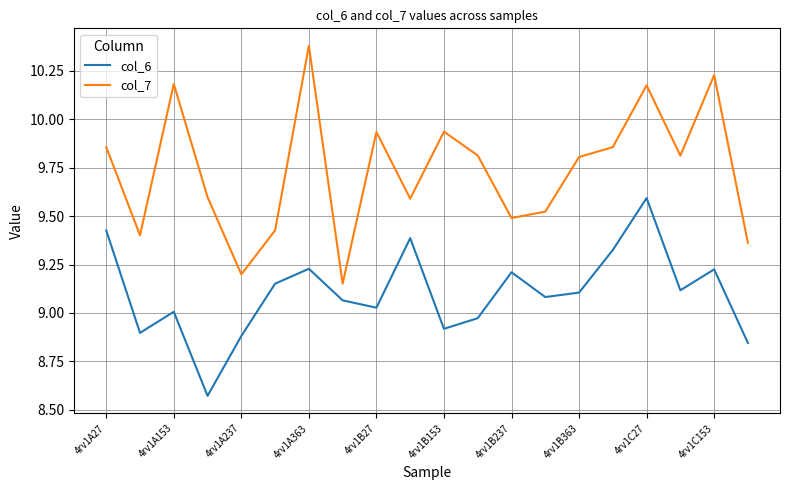

Which series has the largest total across all categories?

col_7